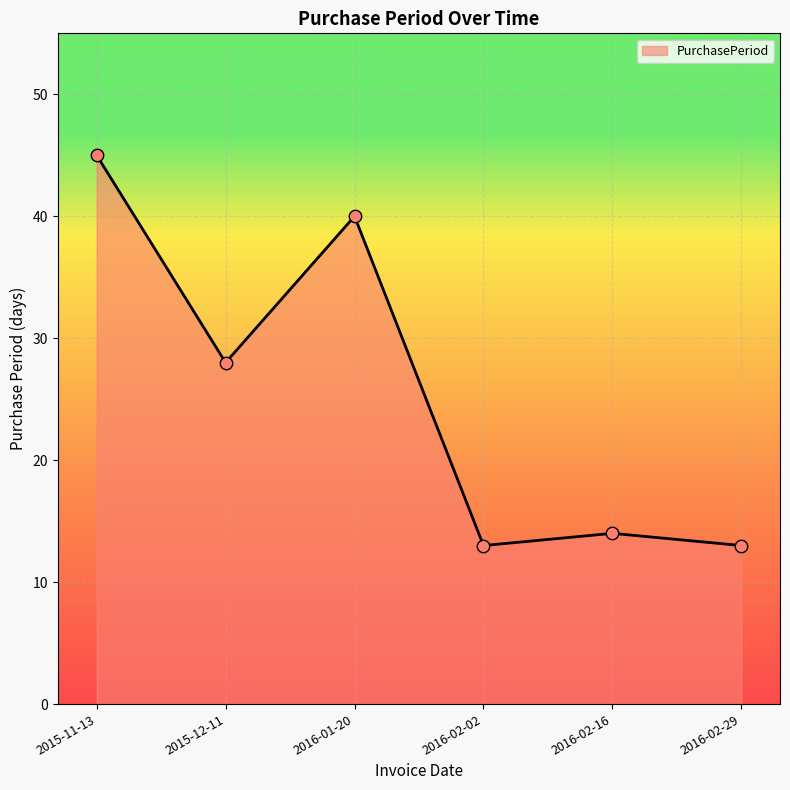

Which has a higher value, 2016-02-29 or 2016-02-16?

2016-02-16